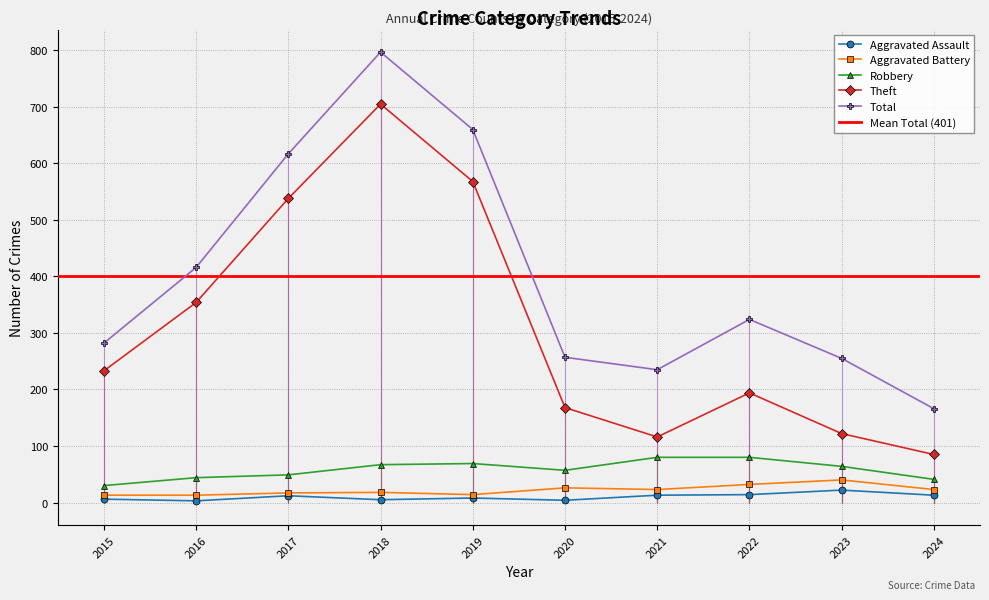

How many values in the Aggravated Assault series are below 12?

5